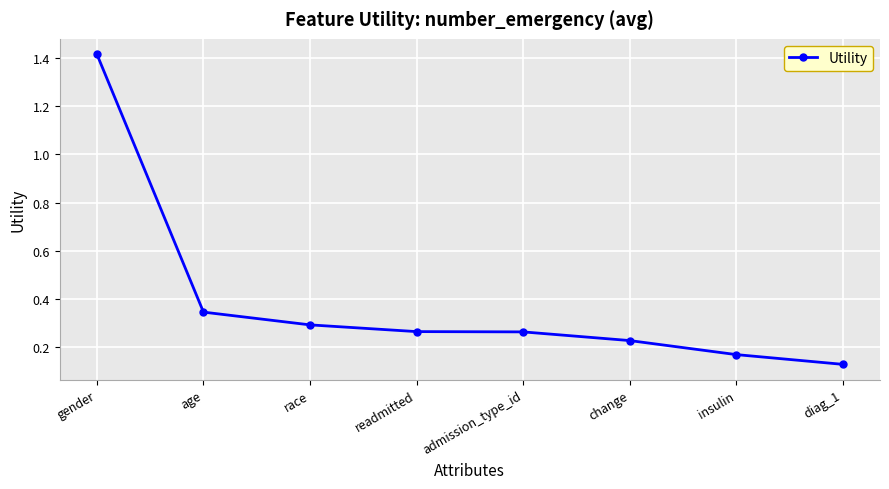

Is this an area chart (filled region under the line)?

No